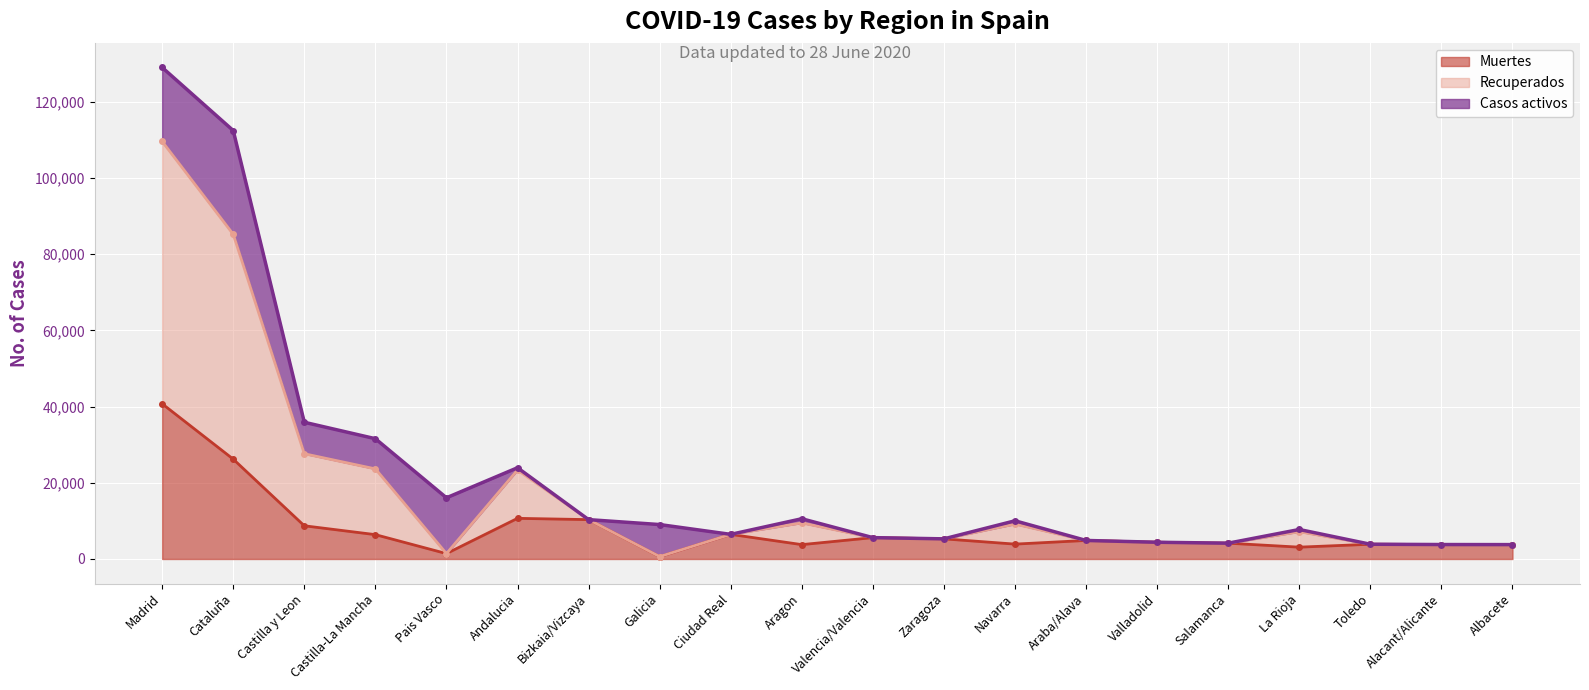

What is the smallest value displayed?

604